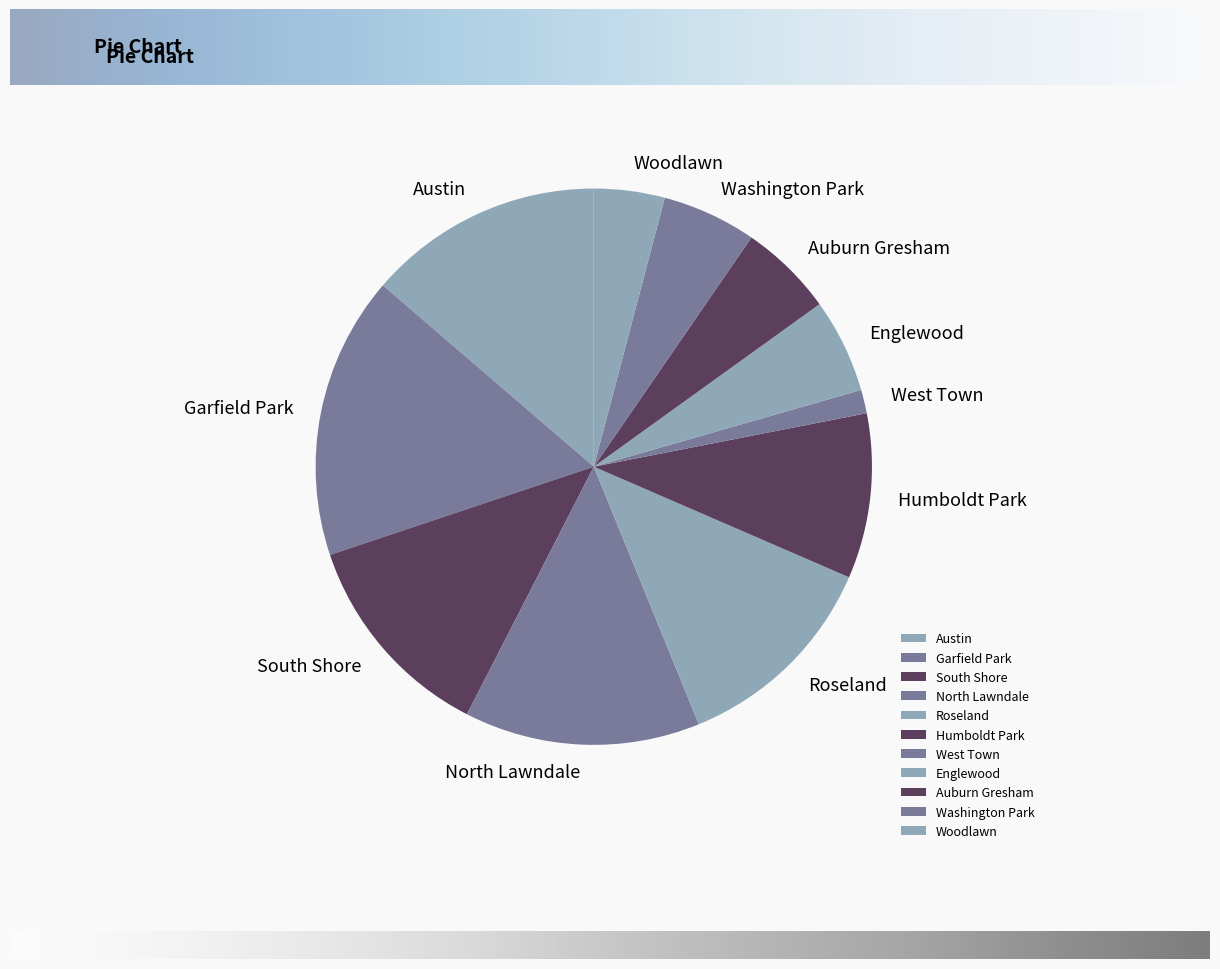

What is the ratio of the value at Garfield Park to the value at Woodlawn?

3.3